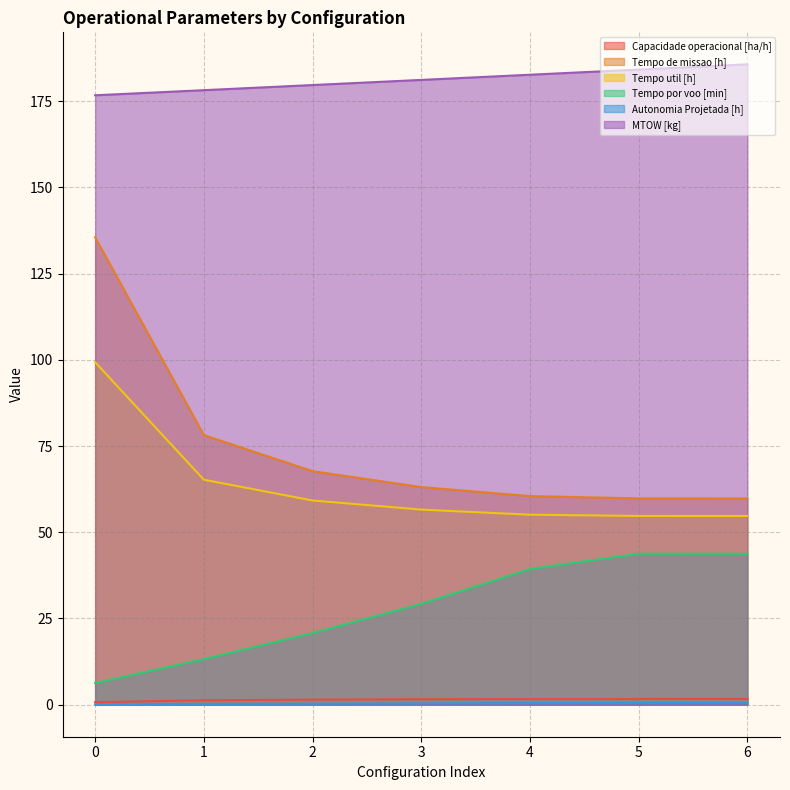

Which series has the largest total across all categories?

MTOW [kg]